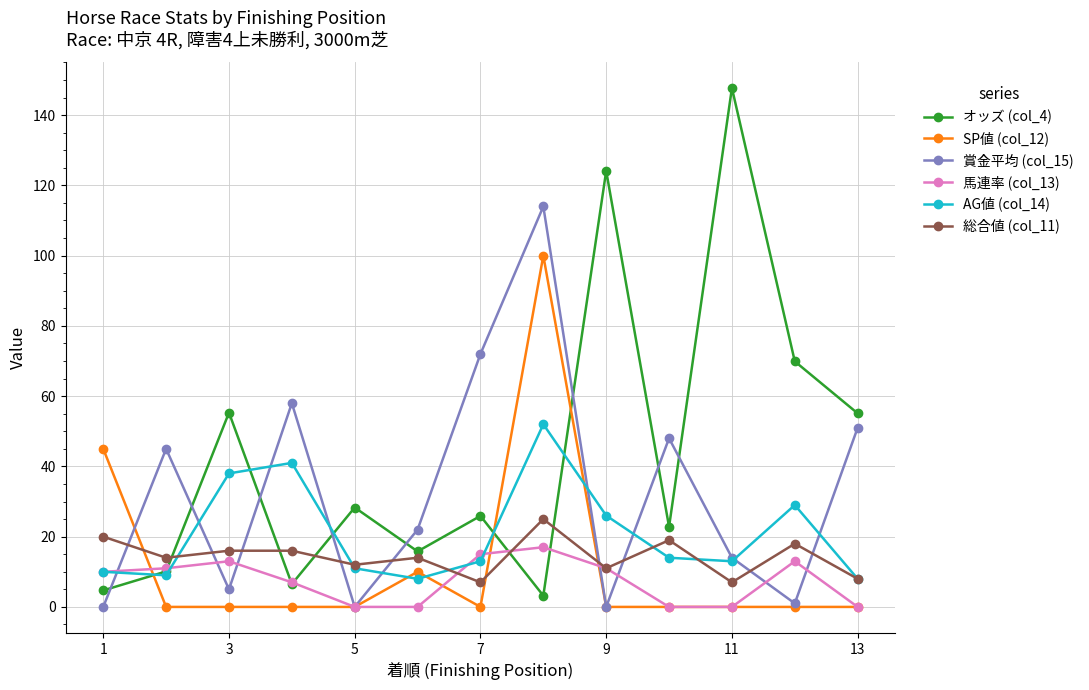

Which series ends up on top after the final intersection of 総合値 (col_11) and SP値 (col_12)?

総合値 (col_11)